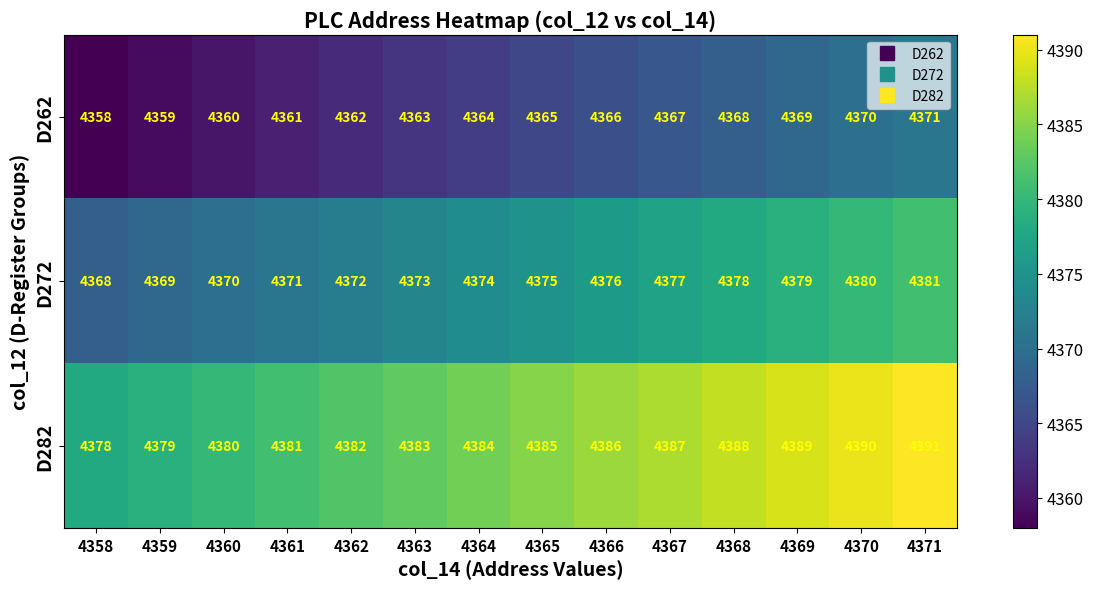

What is the sum of all D262 values?

61103